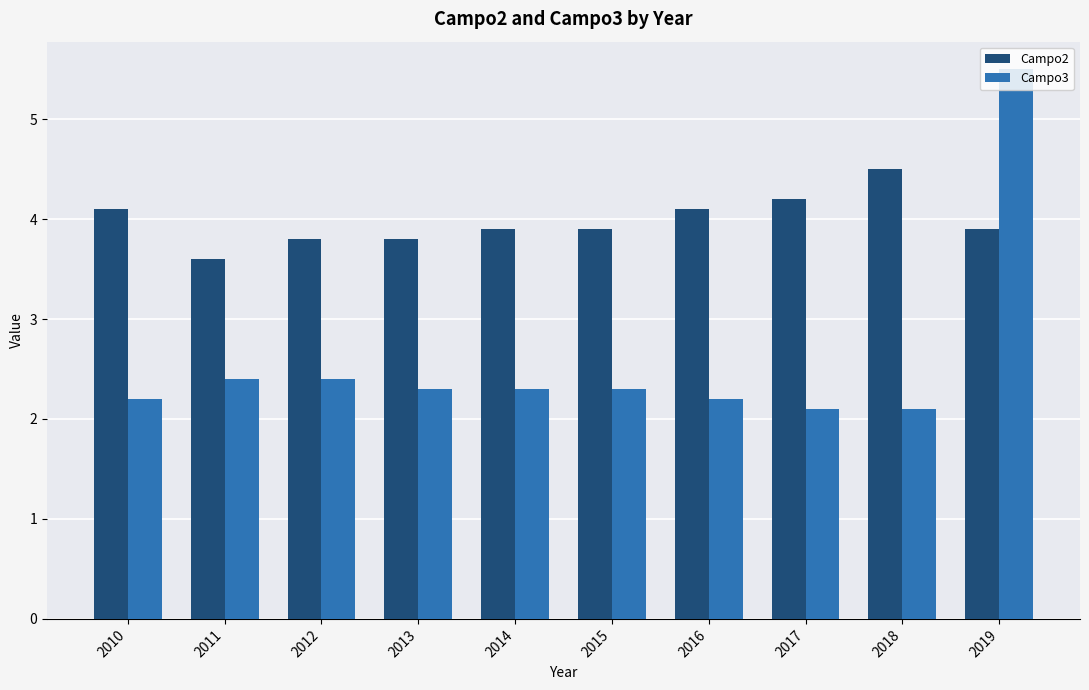

What is the value of the Campo2 bar at the 1st from the left?

4.1